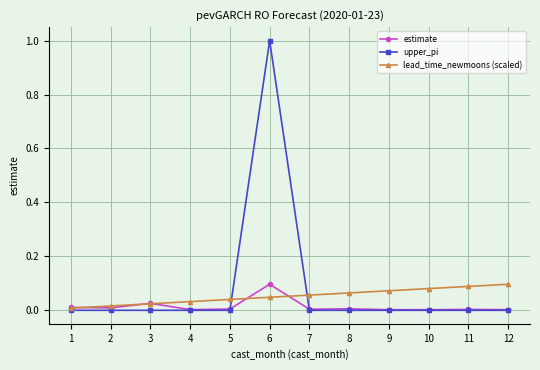

Which series ends up on top after the final intersection of lead_time_newmoons (scaled) and upper_pi?

lead_time_newmoons (scaled)